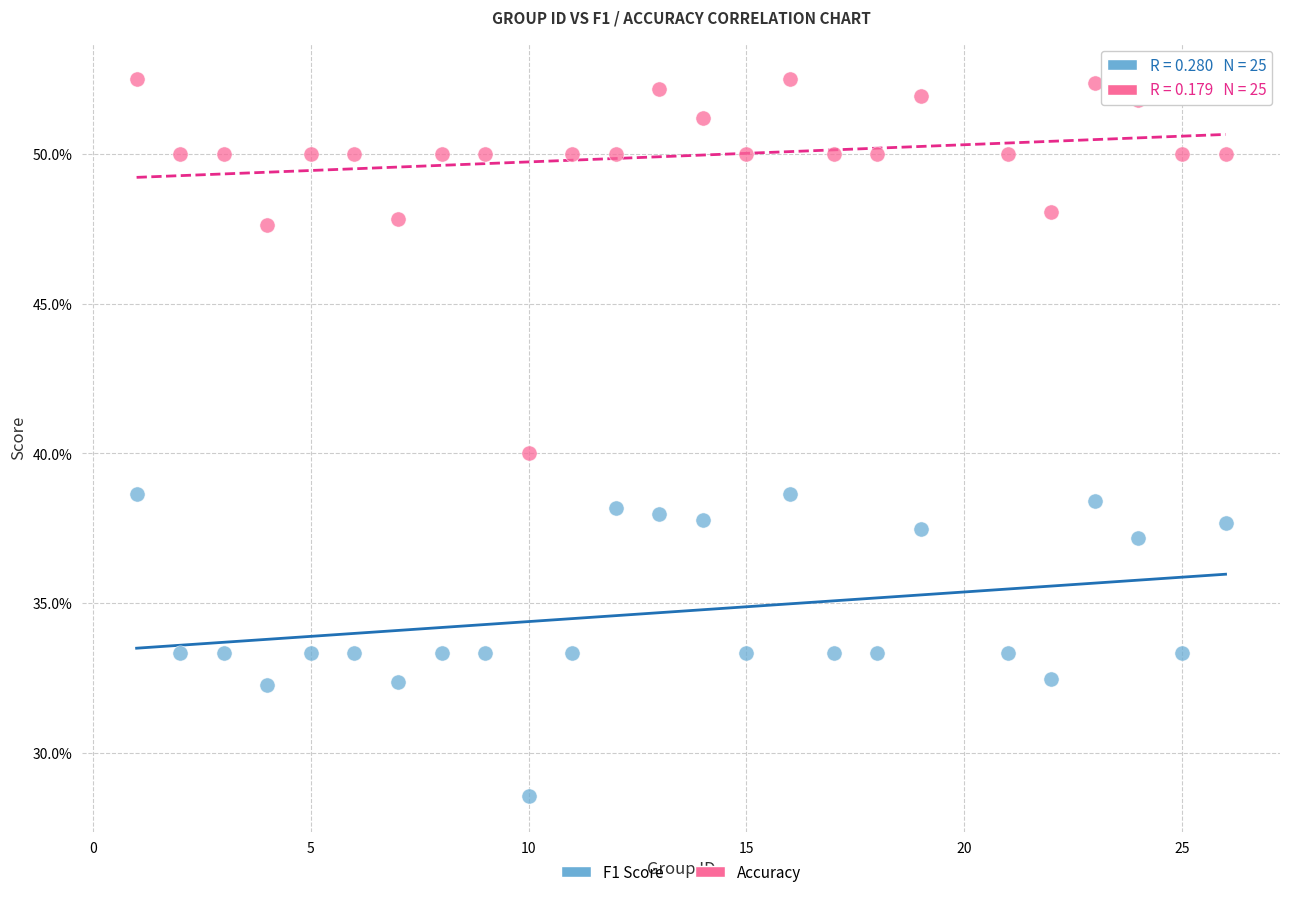

Which series contains the highest Y value?

Accuracy